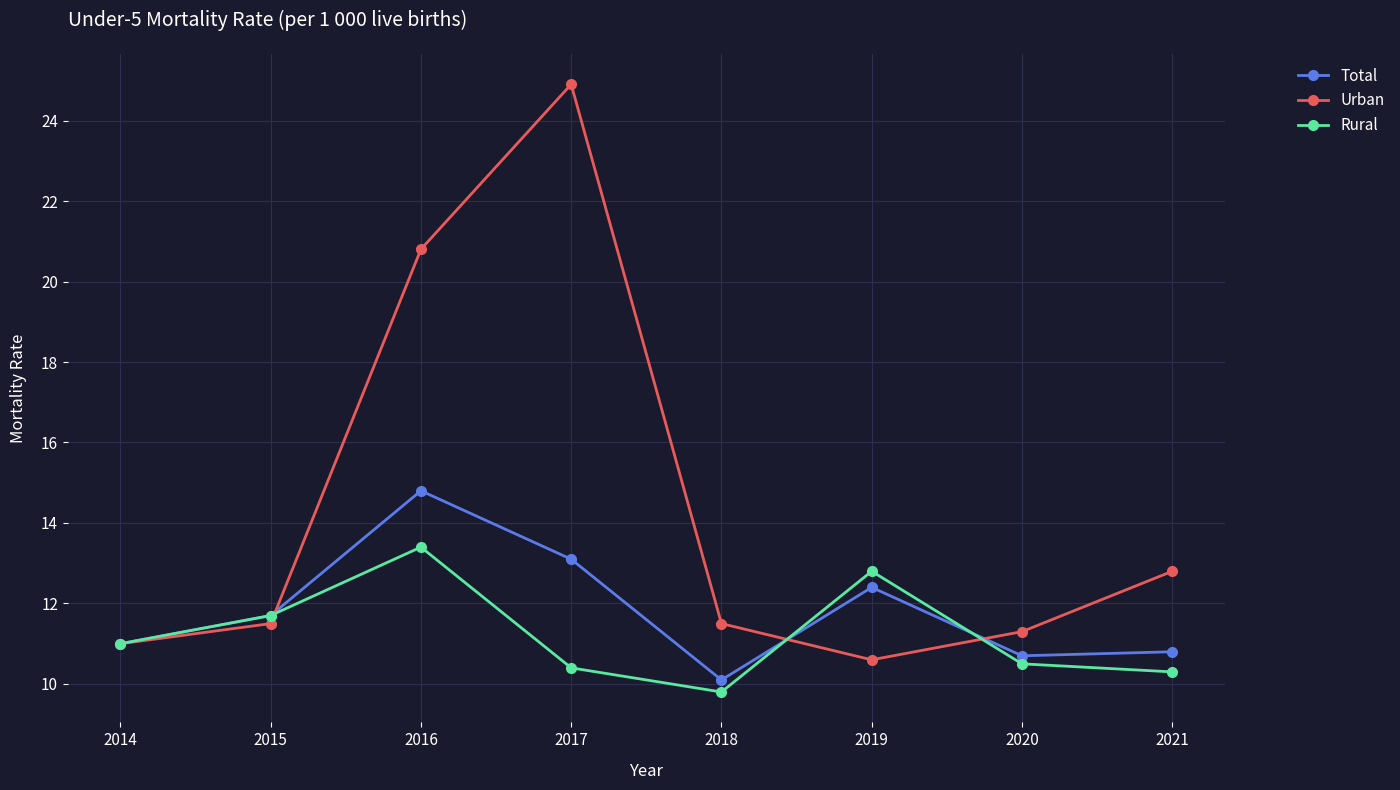

Reading left to right, list all the values displayed in this chart.

Total: 11.0	11.7	14.8	13.1	10.1	12.4	10.7	10.8
Urban: 11.0	11.5	20.8	24.9	11.5	10.6	11.3	12.8
Rural: 11.0	11.7	13.4	10.4	9.8	12.8	10.5	10.3